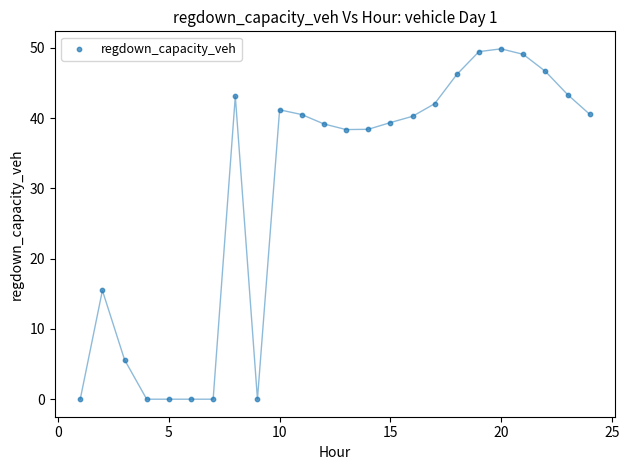

What is the range of Y values (max minus min)?

49.9